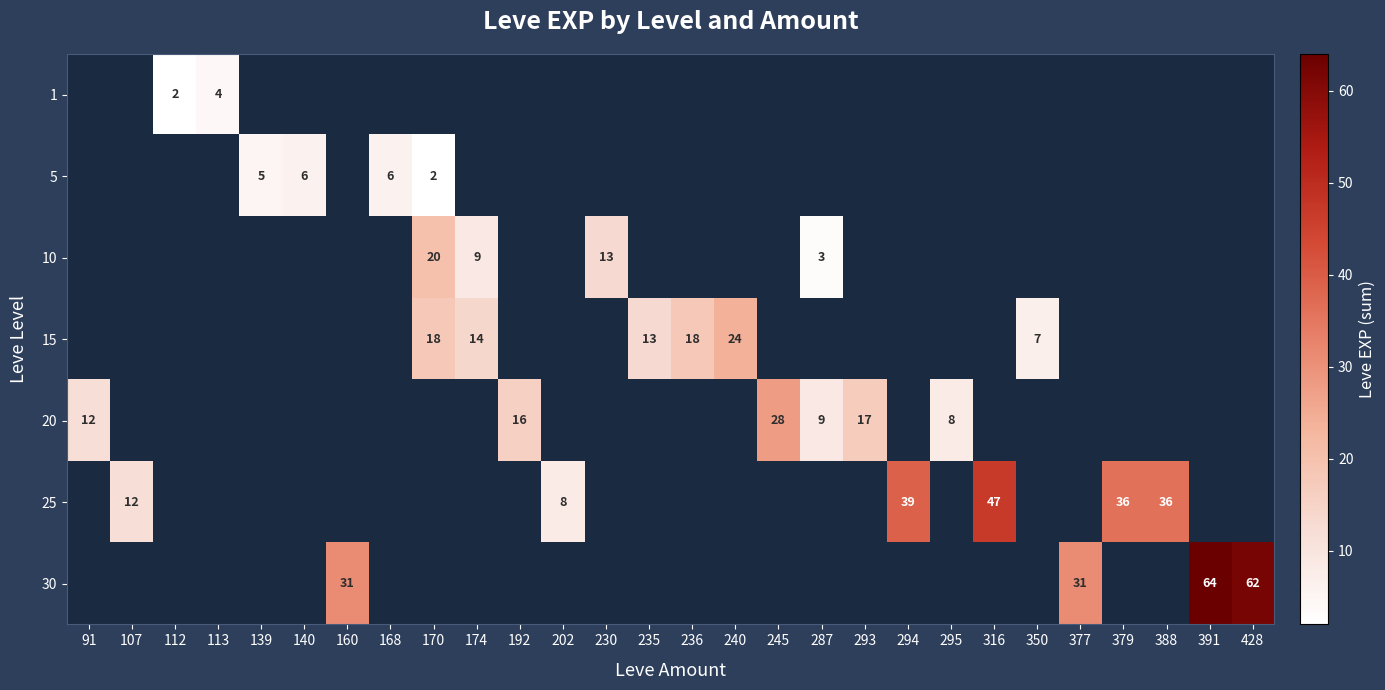

What is the spread (max minus min) of values at 91?

12